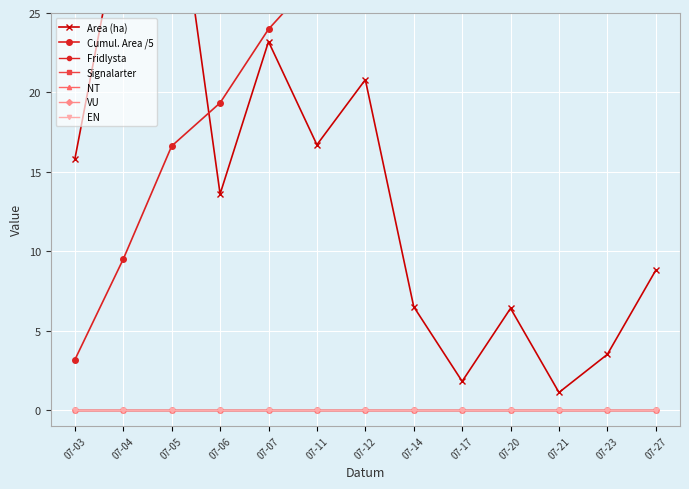

True or false: Area (ha) and VU cross at least once.

False